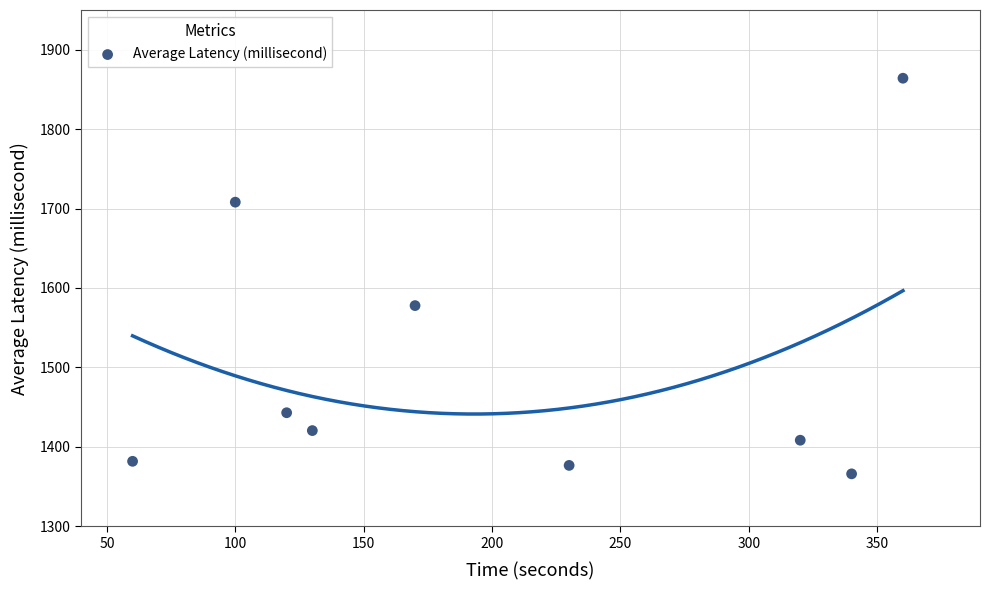

What is the average X value?

203.3